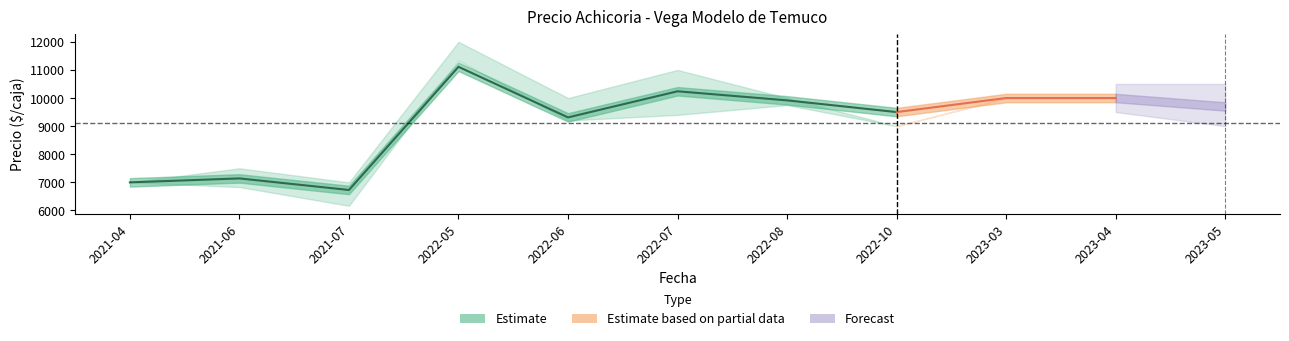

At which category does the chart reach its peak across all series?

2022-05